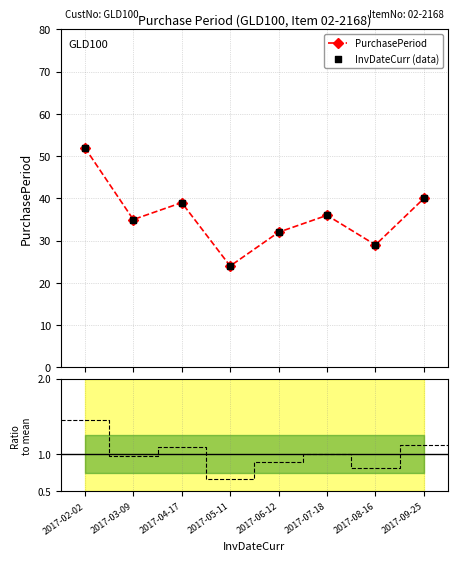

What is the change in value from 2017-03-09 to 2017-04-17?

+4